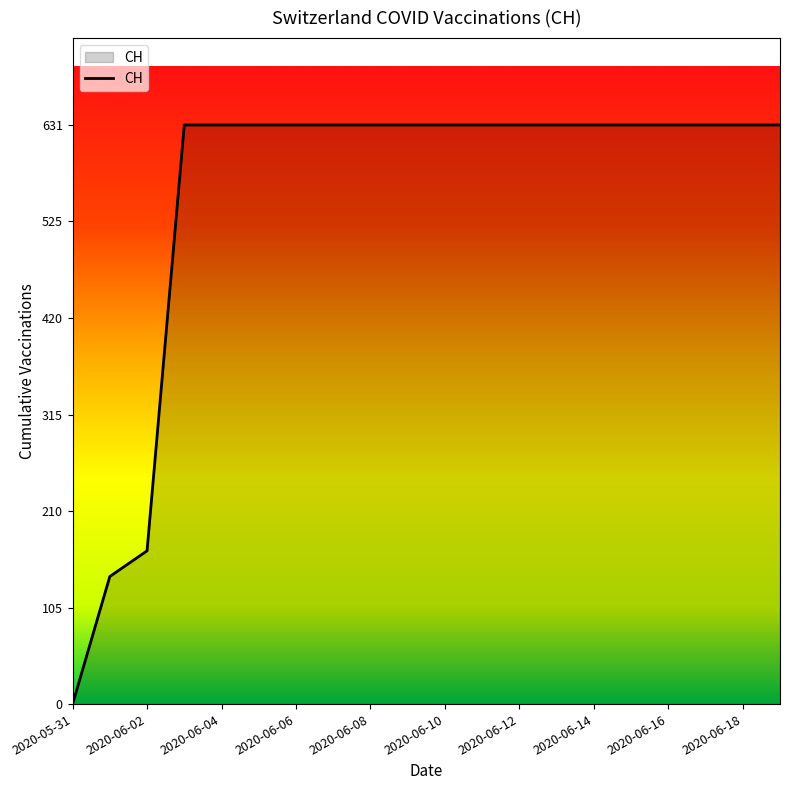

What is the difference between the second highest and minimum values?

631